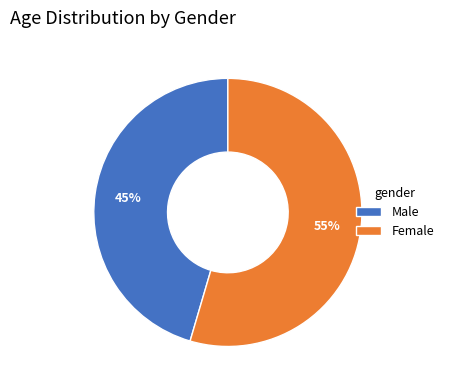

Which category has the biggest portion of the pie?

Female